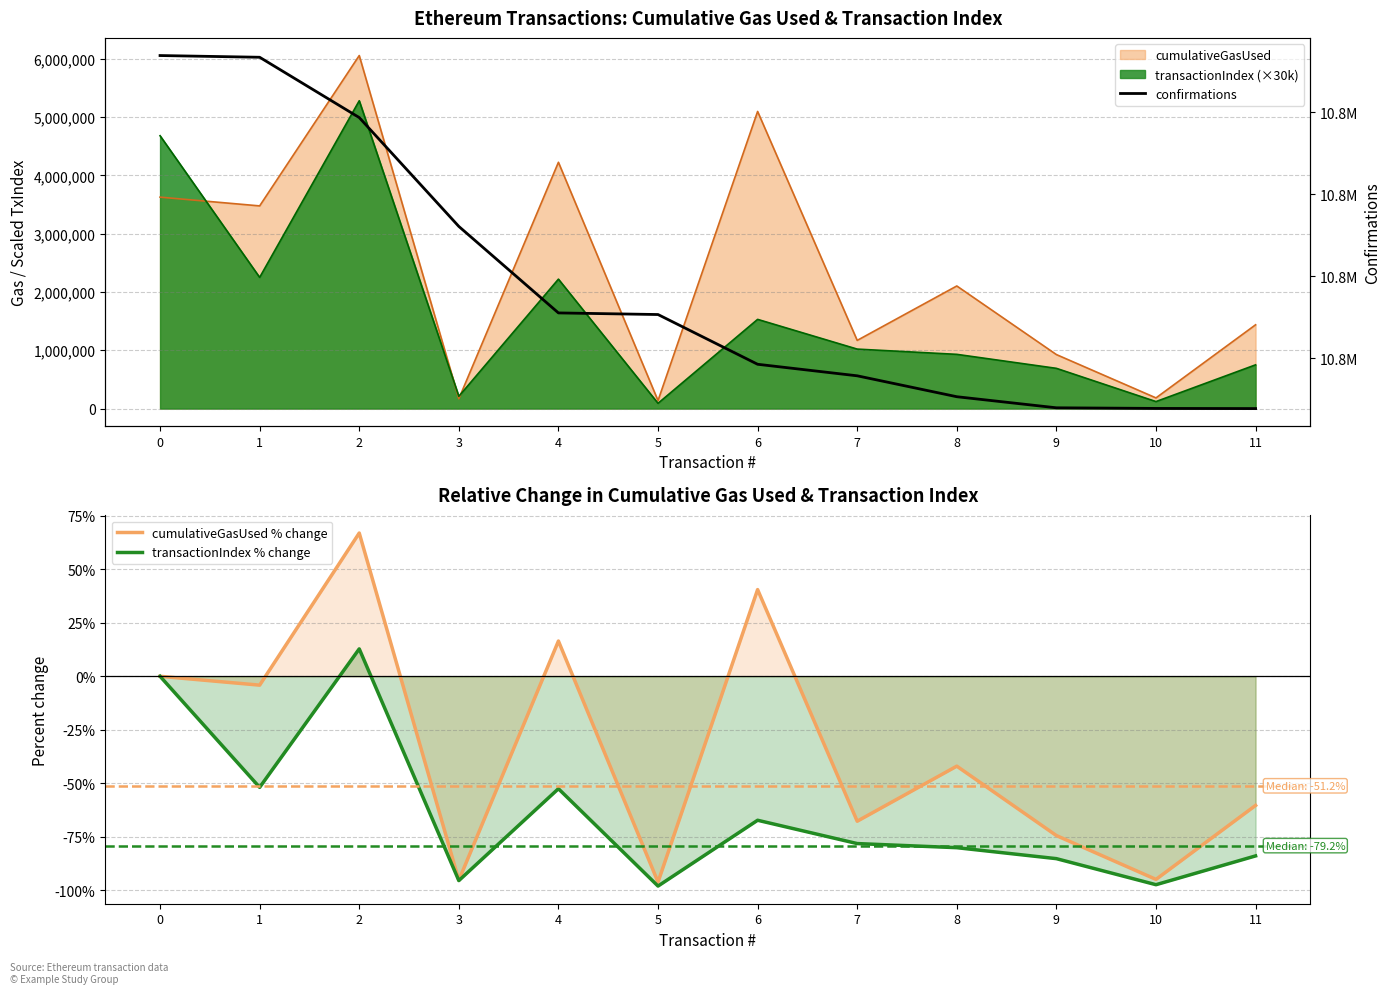

The value of cumulativeGasUsed % change at 4 is 16.5. True or false?

True